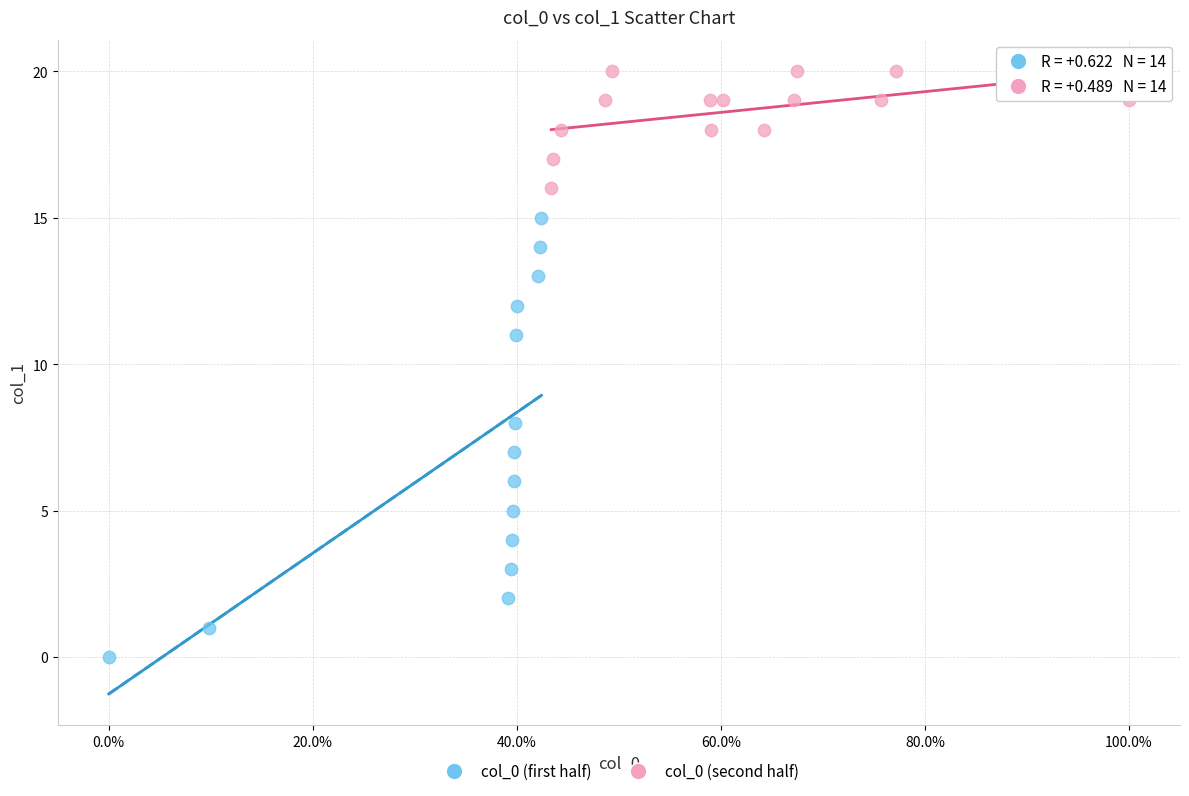

What are all the series names shown in the legend?

col_0 (first half), col_0 (second half)